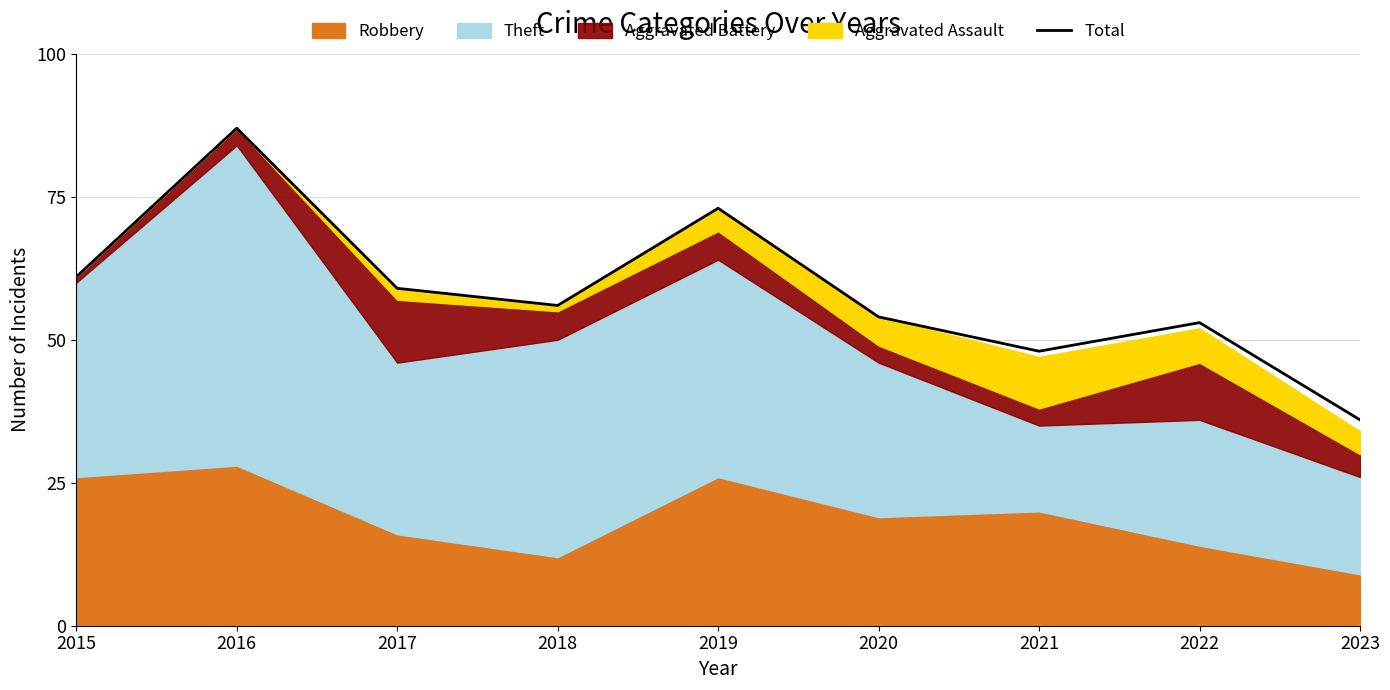

How many lines are shown in the chart?

1